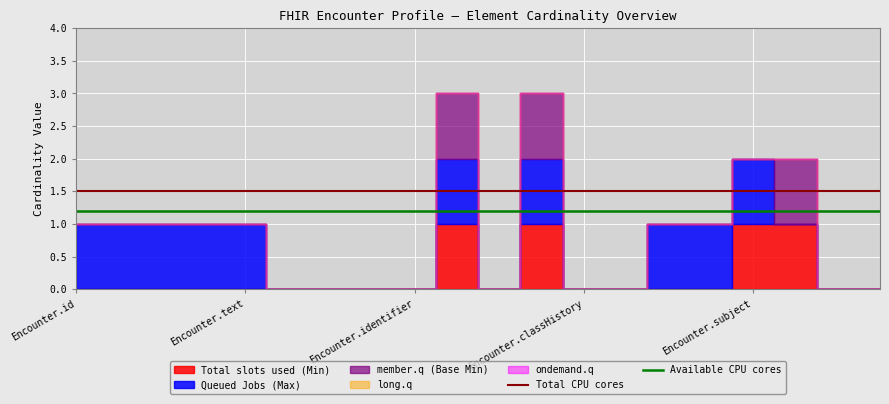

What is the highest value of the Total CPU cores series?

1.5